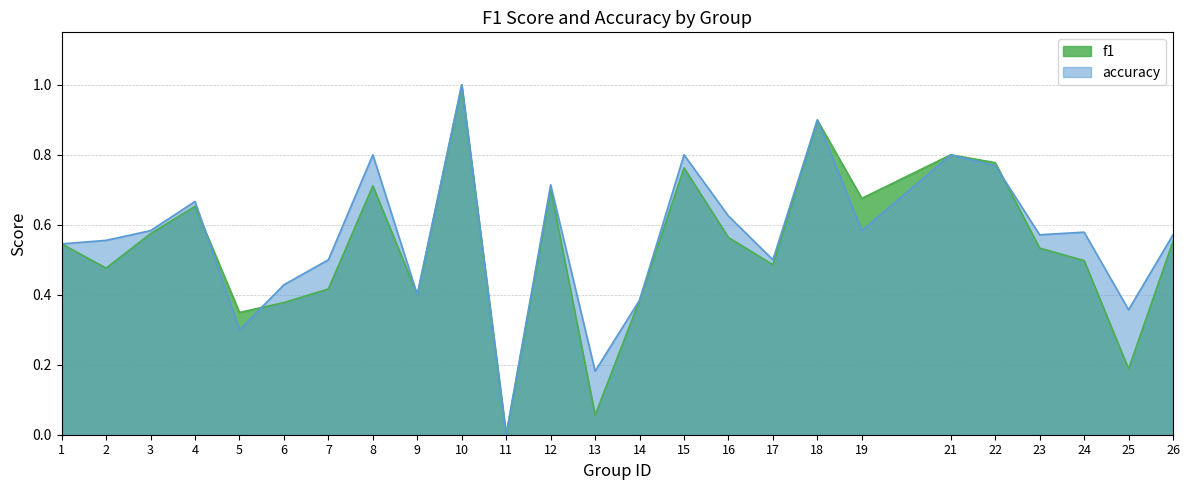

Does the chart have visible grid lines?

Yes